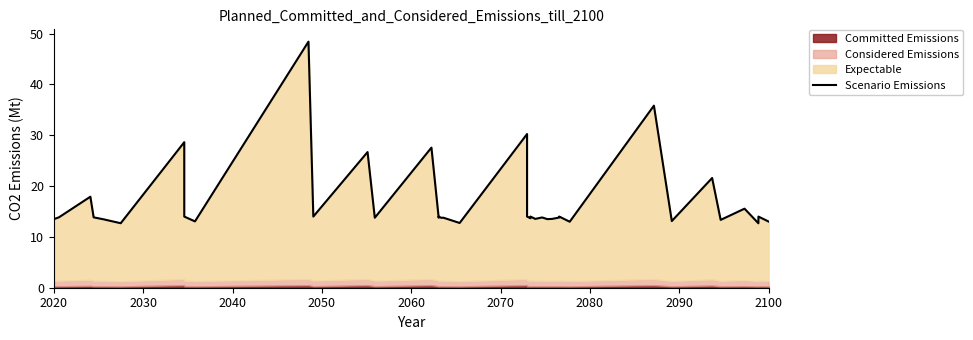

What is the sum of all values?

673.5